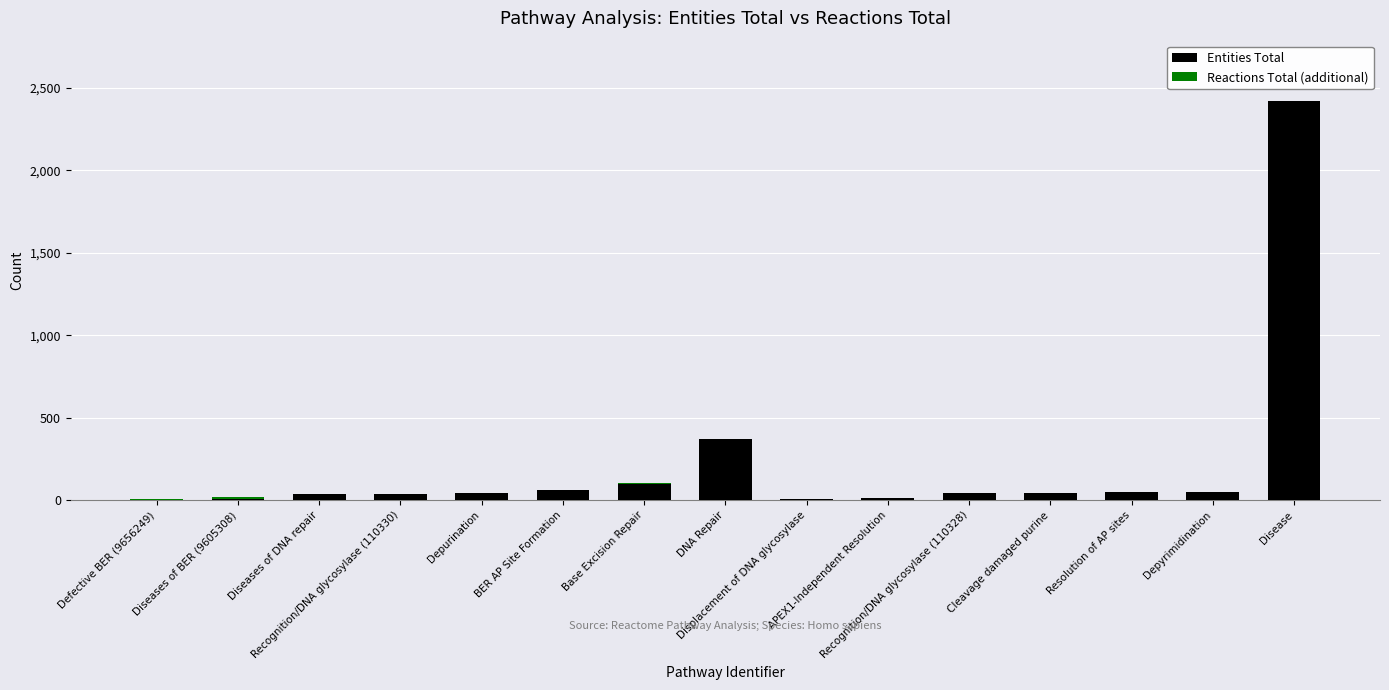

The Entities Total series shows 3 at Defective BER (9656249). True or false?

True